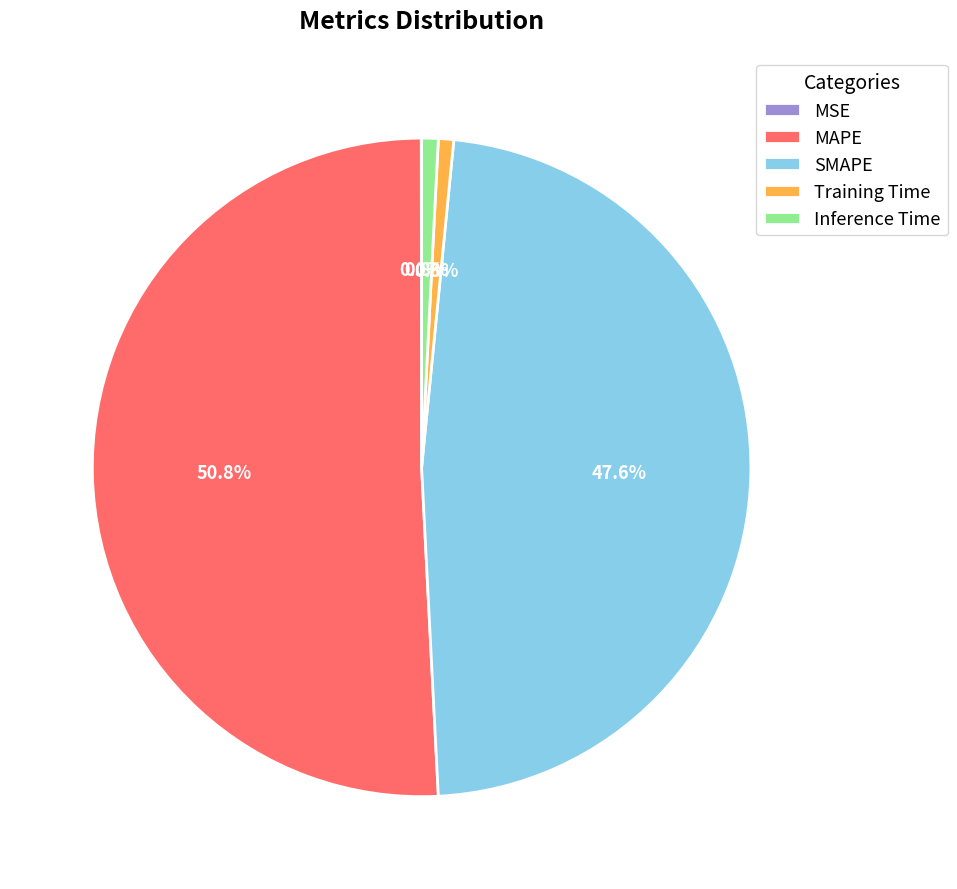

What percentage is NOT represented by SMAPE?

52.4%